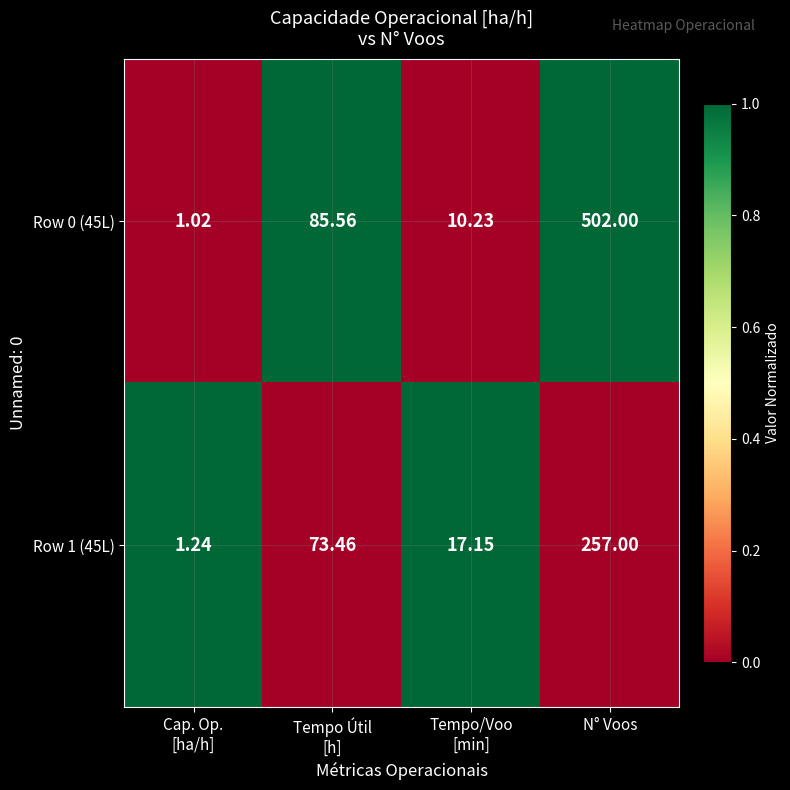

How many series are shown in this chart?

2